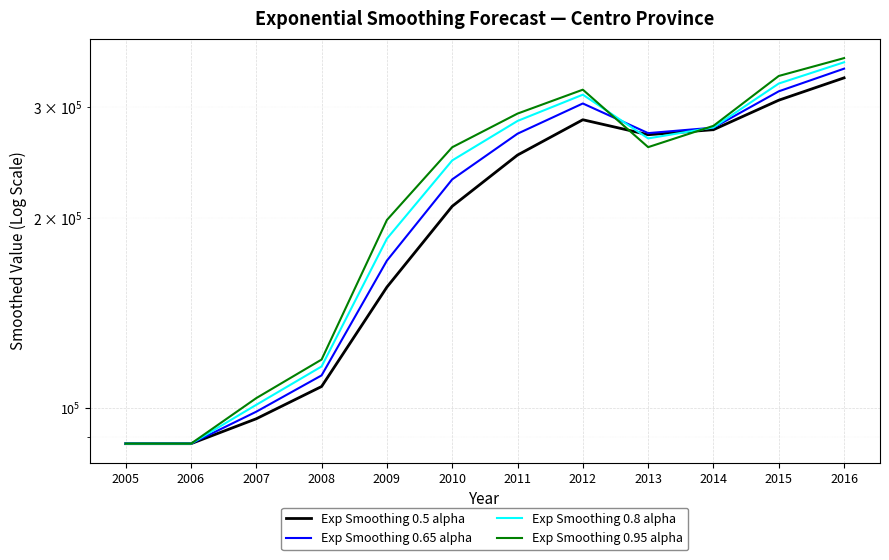

How many values in the Exp Smoothing 0.8 alpha series are below 267415?

6